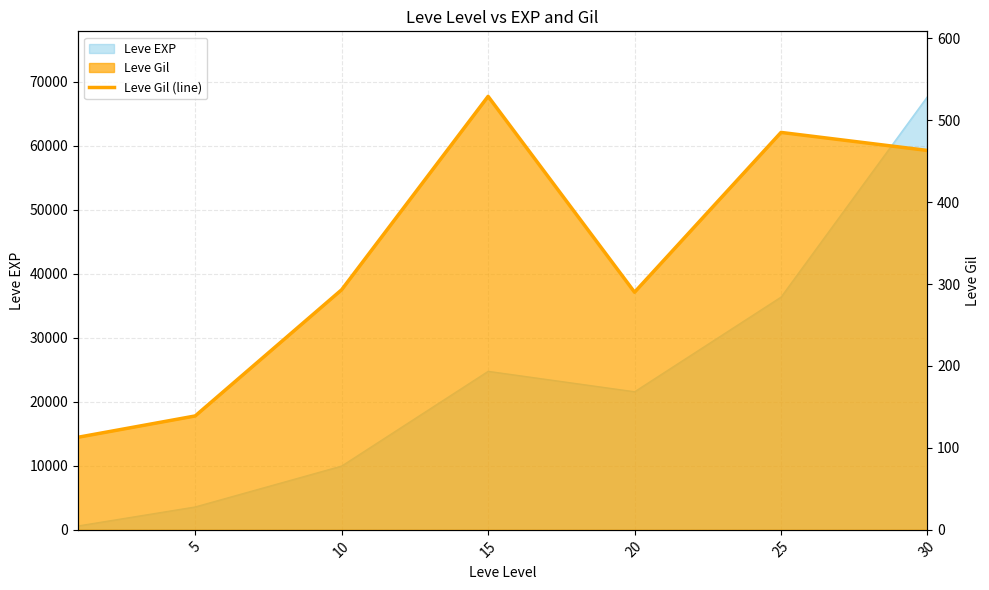

Reading left to right, transcribe all the data shown in this chart.

0=113	5=139	10=293	15=529	20=290	25=485	30=463